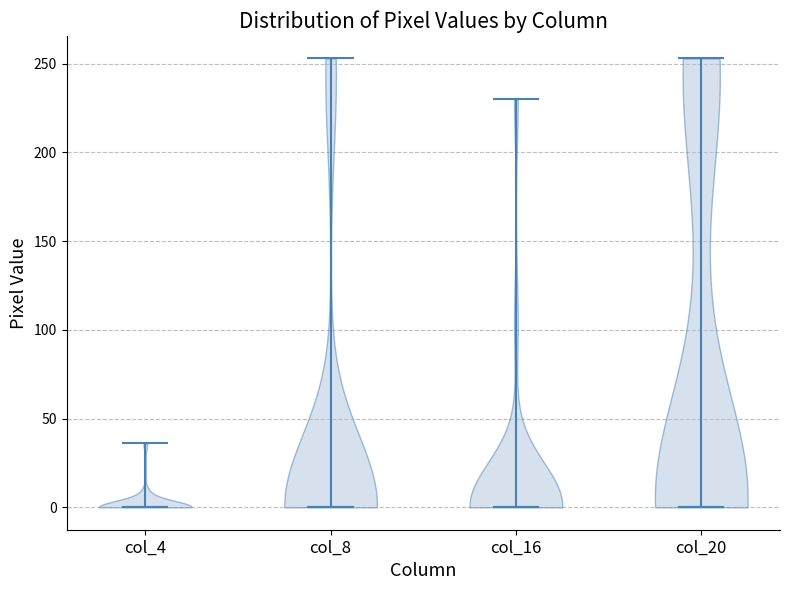

Reading left to right, read every violin against the y-axis: where its median line is, and the lowest and highest points it reaches. The values are not printed on the chart, so give them approximately, as read against the axis.

col_4: median line 0, lowest point 0, highest point 35
col_8: median line 0, lowest point 0, highest point 255
col_16: median line 0, lowest point 0, highest point 230
col_20: median line 0, lowest point 0, highest point 255